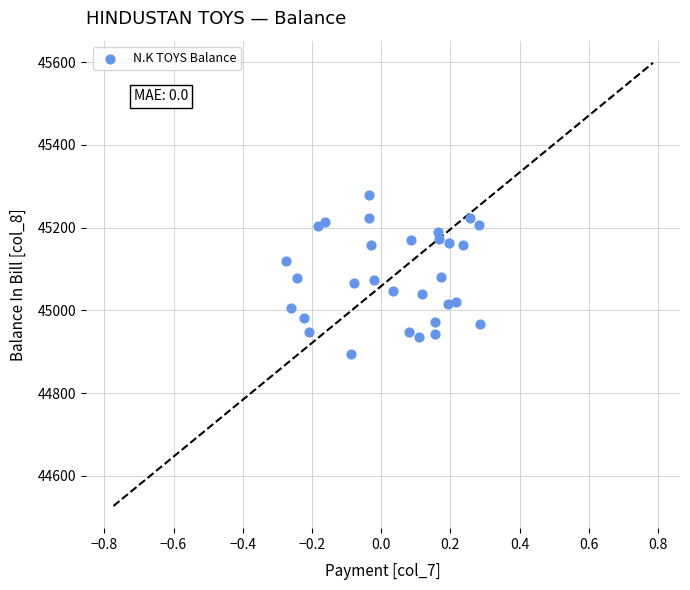

What is the range of Y values (max minus min)?

384.1